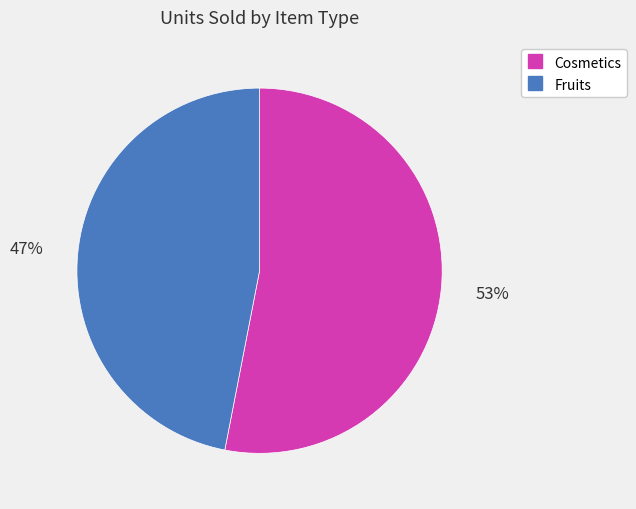

What is the largest slice in the pie chart?

Cosmetics